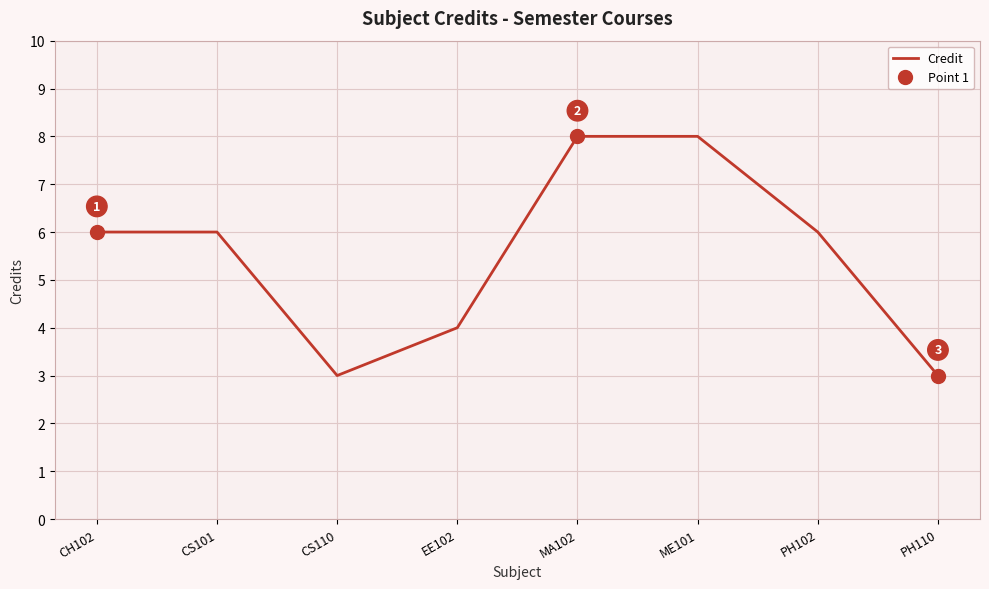

Rank the categories by value from highest to lowest.

MA102, ME101, CH102, CS101, PH102, EE102, CS110, PH110